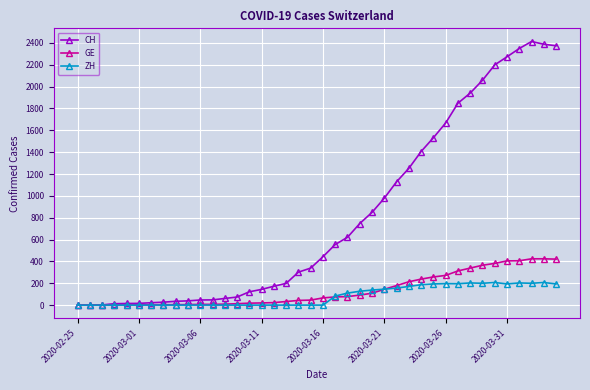

What is the maximum value for CH?

2413